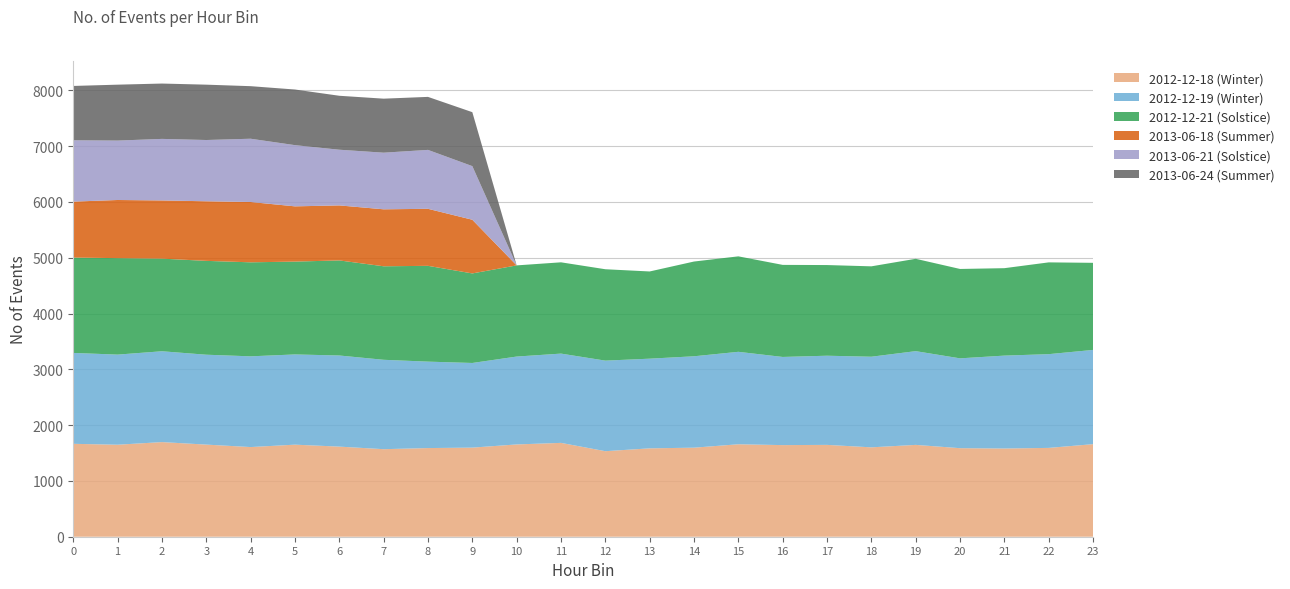

Reading left to right, extract all data points from this chart.

2012-12-18 (Winter): 0=1665	1=1649	2=1696	3=1651	4=1607	5=1650	6=1615	7=1569	8=1589	9=1597	10=1654	11=1682	12=1533	13=1584	14=1596	15=1657	16=1642	17=1646	18=1602	19=1646	20=1587	21=1581	22=1592	23=1659
2012-12-19 (Winter): 0=1629	1=1615	2=1628	3=1611	4=1626	5=1617	6=1633	7=1602	8=1549	9=1517	10=1575	11=1600	12=1623	13=1607	14=1638	15=1657	16=1580	17=1598	18=1624	19=1680	20=1610	21=1665	22=1680	23=1689
2012-12-21 (Solstice): 0=1709	1=1729	2=1660	3=1682	4=1685	5=1664	6=1704	7=1676	8=1717	9=1605	10=1634	11=1636	12=1638	13=1563	14=1698	15=1711	16=1650	17=1625	18=1620	19=1655	20=1602	21=1567	22=1645	23=1561
2013-06-18 (Summer): 0=1003	1=1042	2=1043	3=1068	4=1081	5=990	6=986	7=1021	8=1022	9=962	10=0	11=0	12=0	13=0	14=0	15=0	16=0	17=0	18=0	19=0	20=0	21=0	22=0	23=0
2013-06-21 (Solstice): 0=1099	1=1065	2=1103	3=1098	4=1134	5=1097	6=998	7=1015	8=1056	9=961	10=0	11=0	12=0	13=0	14=0	15=0	16=0	17=0	18=0	19=0	20=0	21=0	22=0	23=0
2013-06-24 (Summer): 0=974	1=1002	2=992	3=992	4=942	5=997	6=967	7=968	8=950	9=967	10=0	11=0	12=0	13=0	14=0	15=0	16=0	17=0	18=0	19=0	20=0	21=0	22=0	23=0